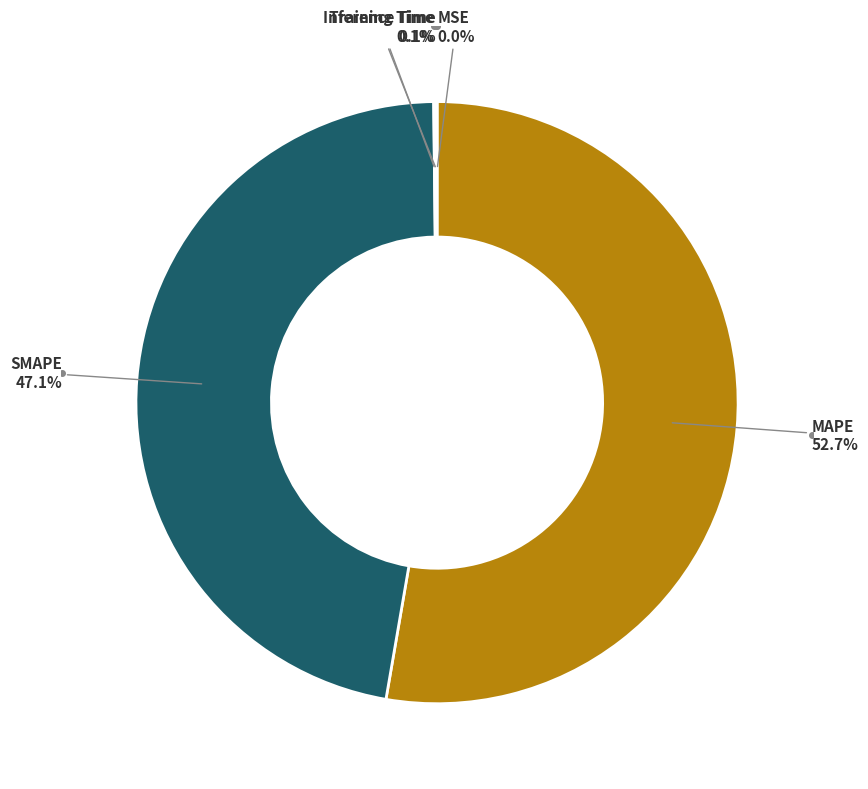

Is there any slice that represents more than half of the pie?

Yes